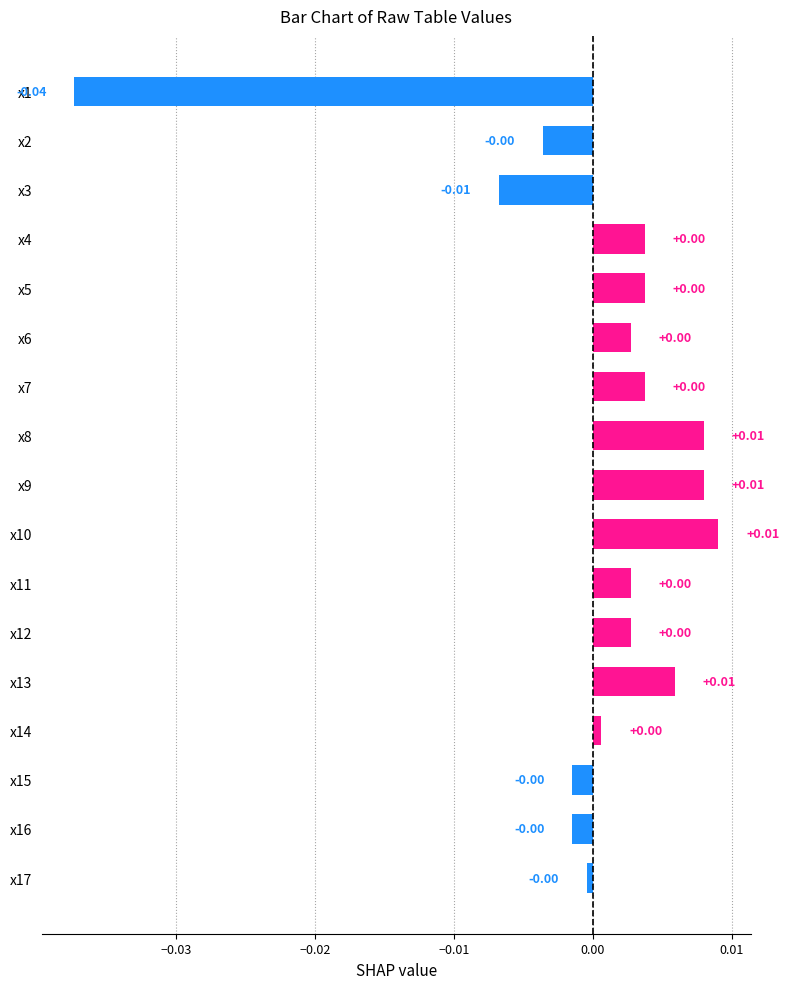

How many negative values are there?

6